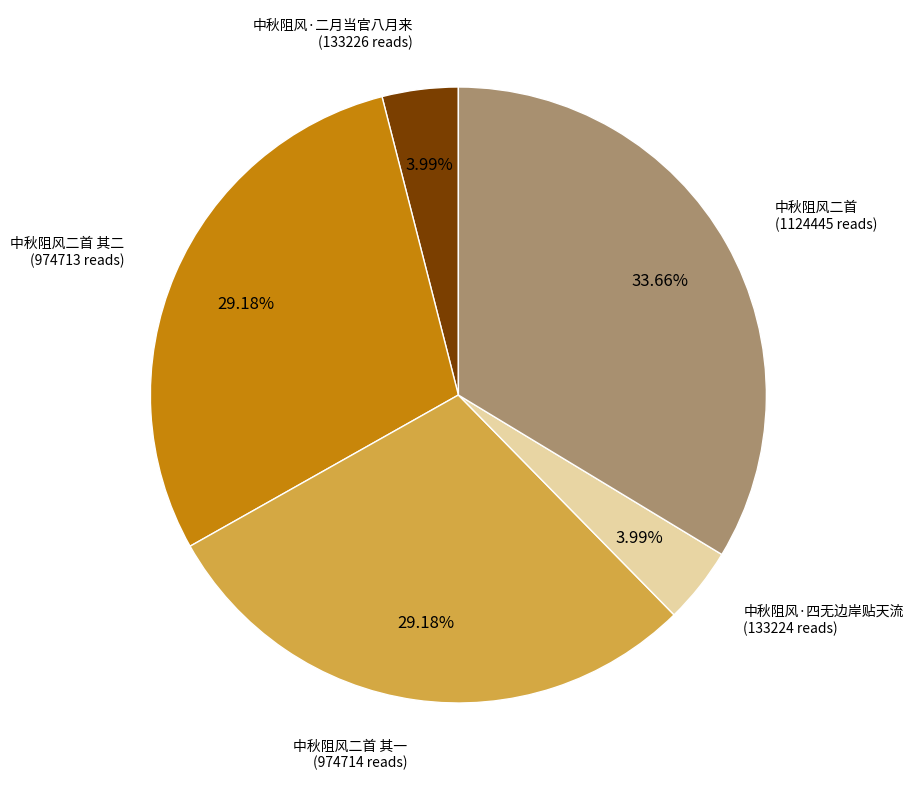

Is there a majority slice in this chart?

No